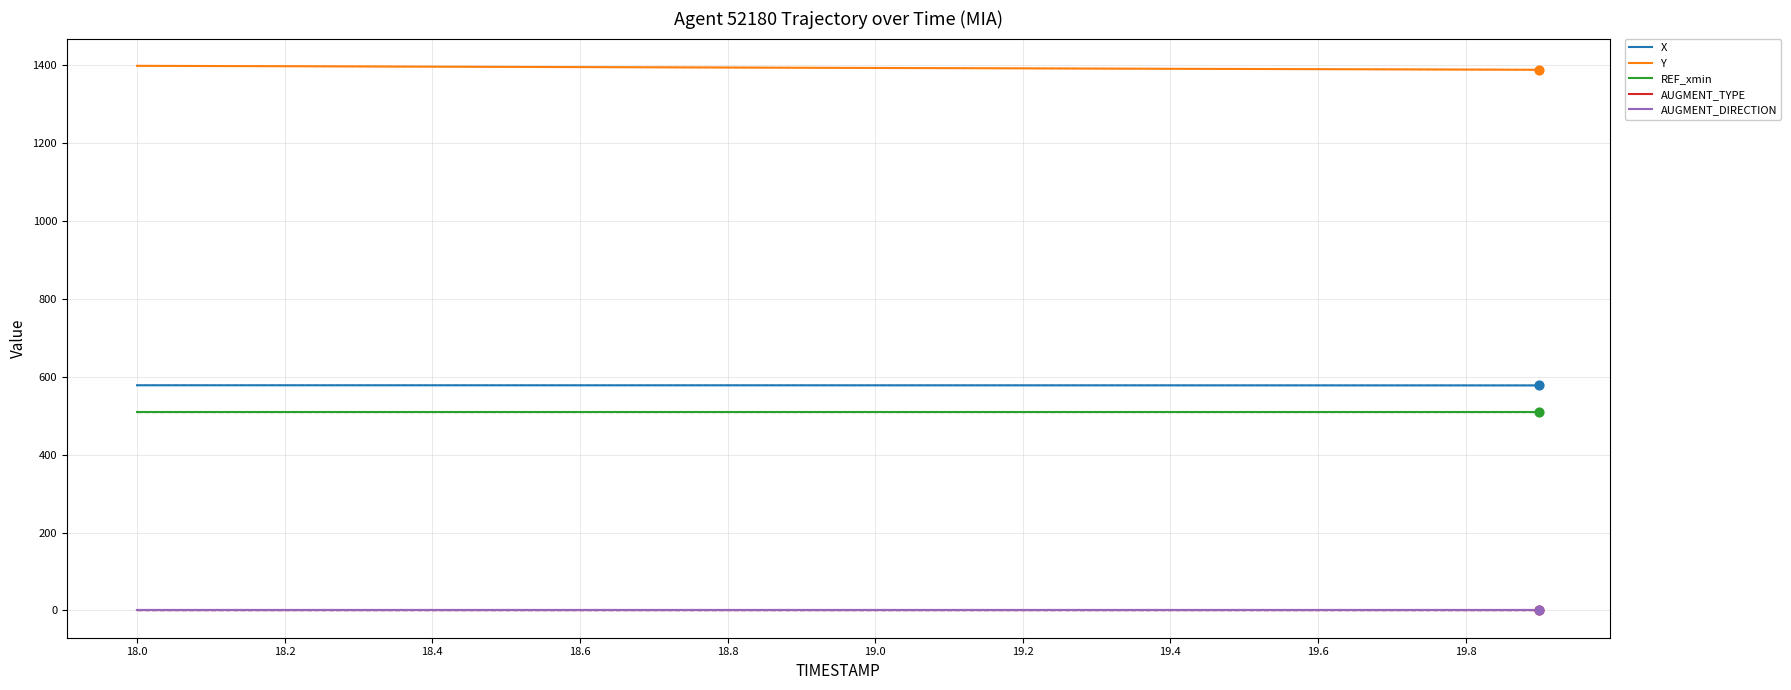

Which series reaches the minimum Y coordinate?

AUGMENT_TYPE